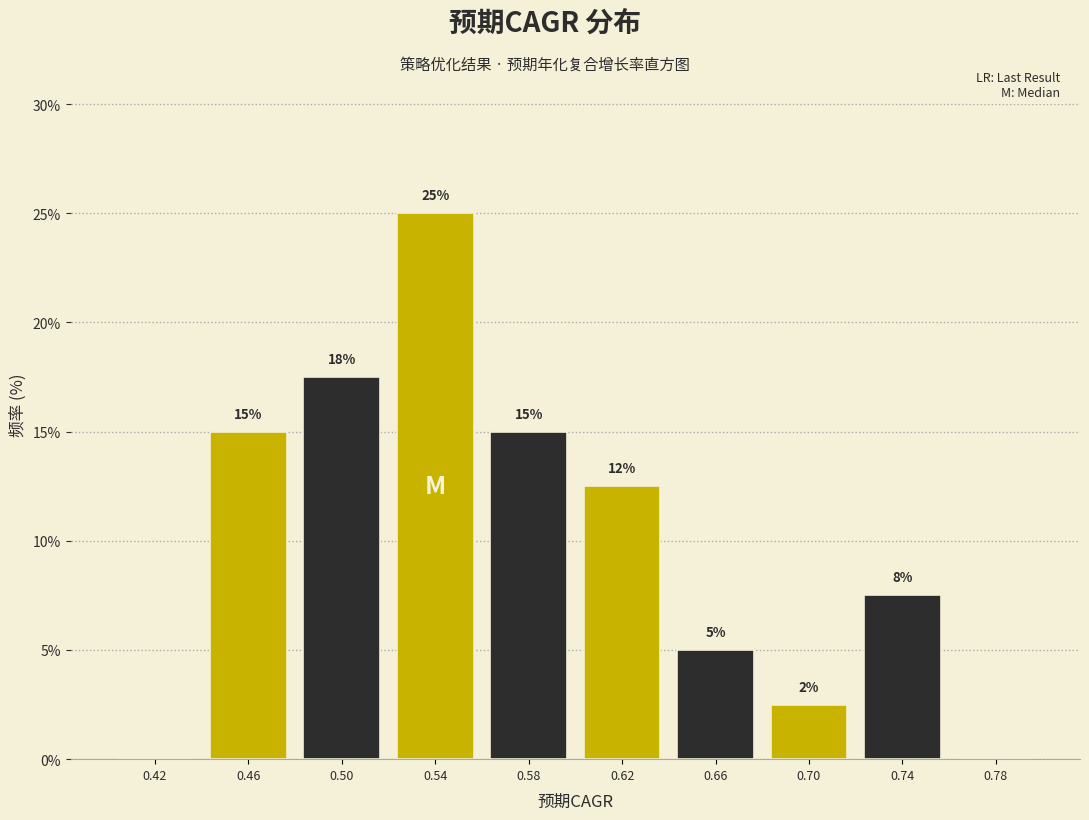

Over which range of the x-axis is the bar tallest?

0.52 to 0.56